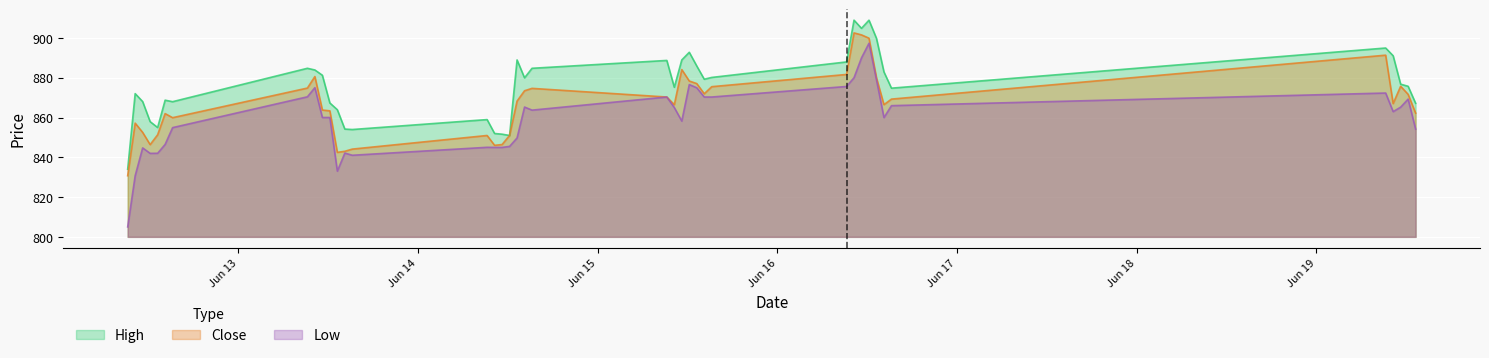

What is the value of the High point at the 26th from the left?

886.0